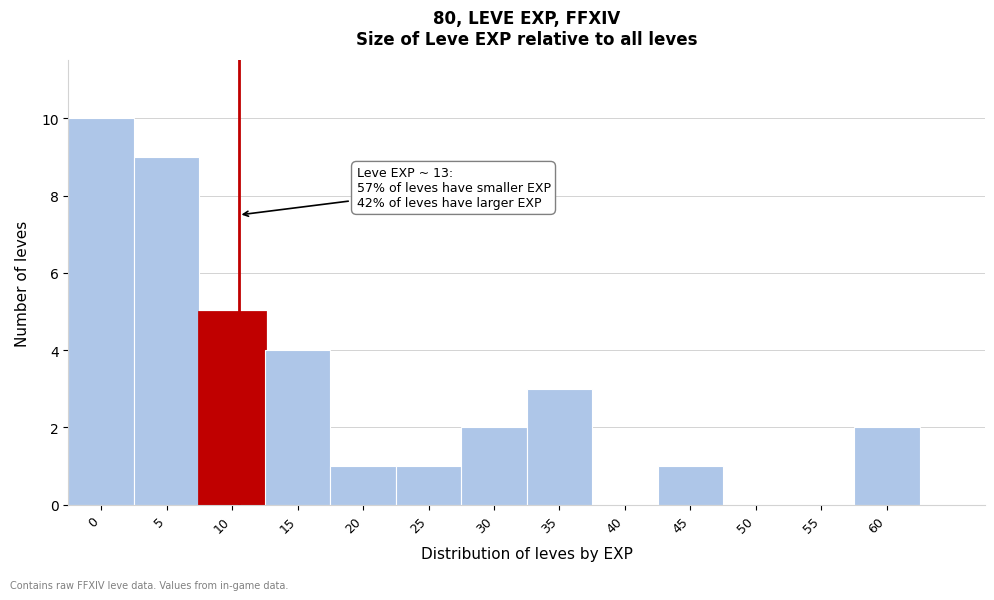

Reading left to right, transcribe all the data shown in this chart.

0=10	5=9	10=5	15=4	20=1	25=1	30=2	35=3	40=0	45=1	50=0	55=0	60=2